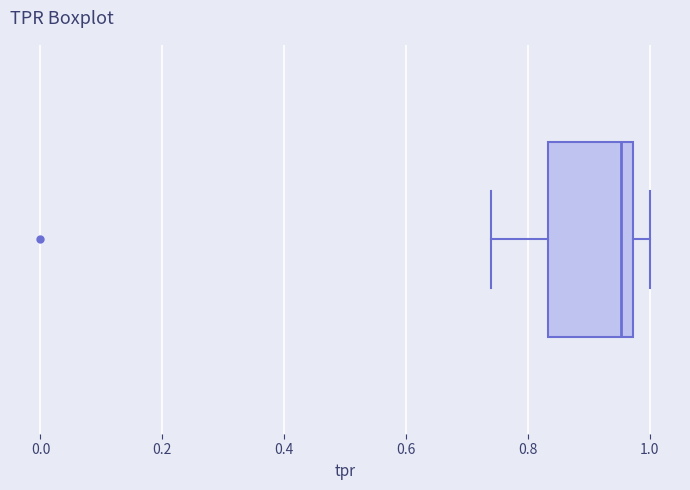

Read this box plot against the x-axis: the position of the median line, the range covered by the box, and the ends of both whiskers. The values are not printed on the chart, so give them approximately, as read against the axis.

median 0.96, box 0.84 to 0.98, whiskers 0.74 to 1.00